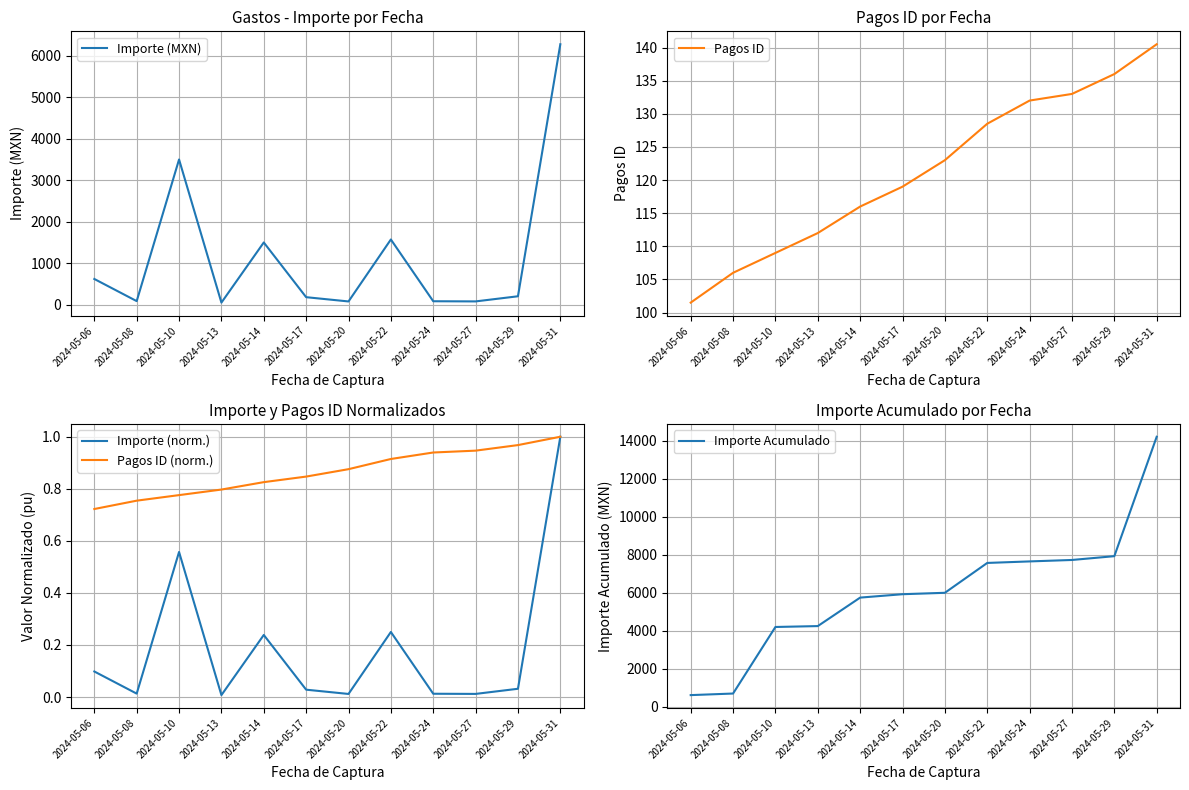

True or false: Importe Acumulado has more than 0 points higher than both neighbors.

False